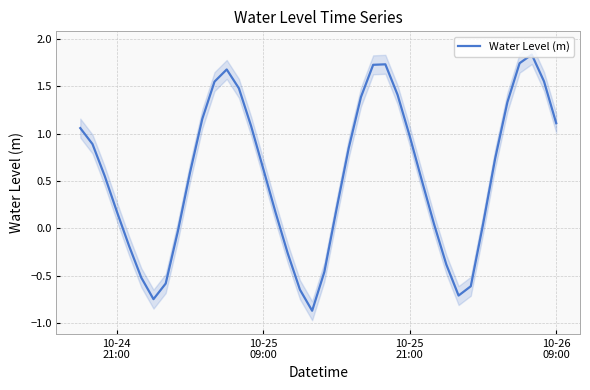

How many points are higher than both their immediate neighbors (excluding endpoints)?

3